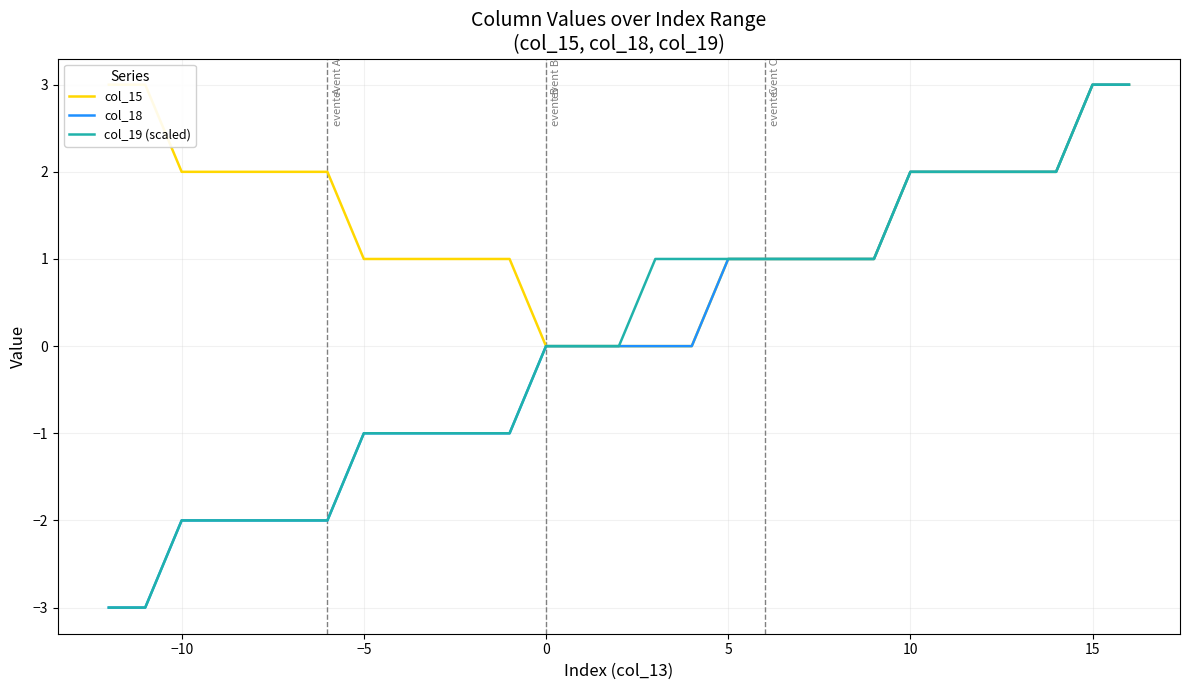

True or false: col_18 has a value of -2 at −10.

True